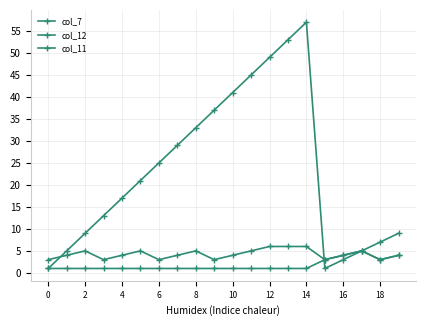

What is the value of the col_11 point at the 8th from the left?

4